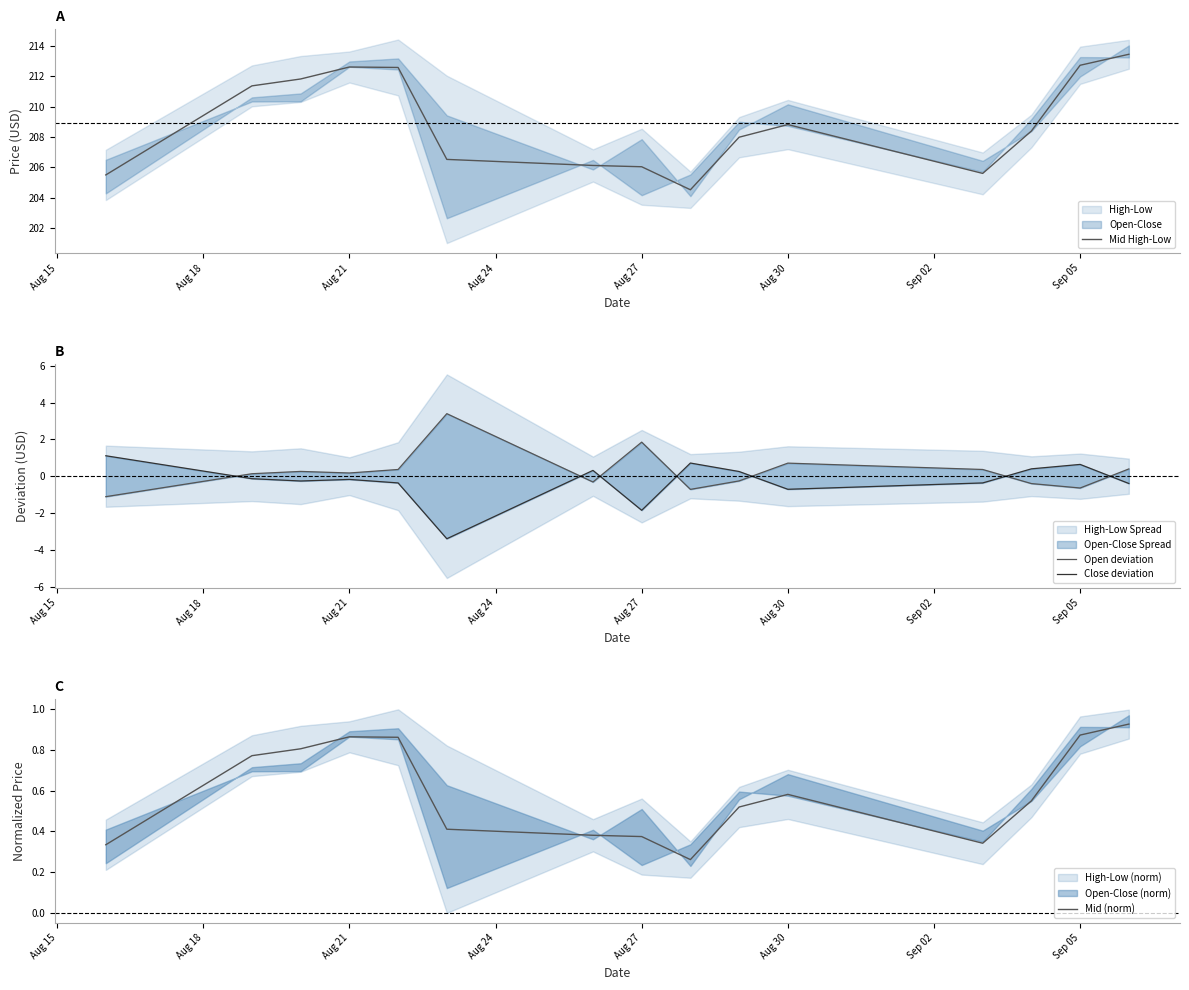

How many positive values does the Open deviation series have?

9